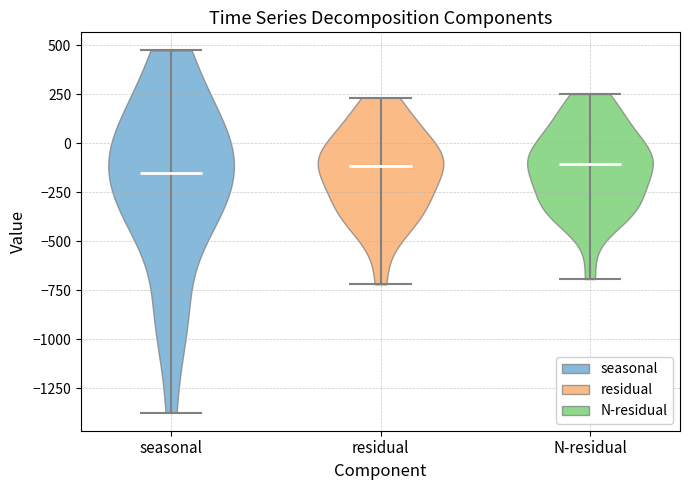

What is the lowest point the violin for seasonal reaches on the y-axis? The values are not printed on the chart, so give them approximately, as read against the axis.

-1400